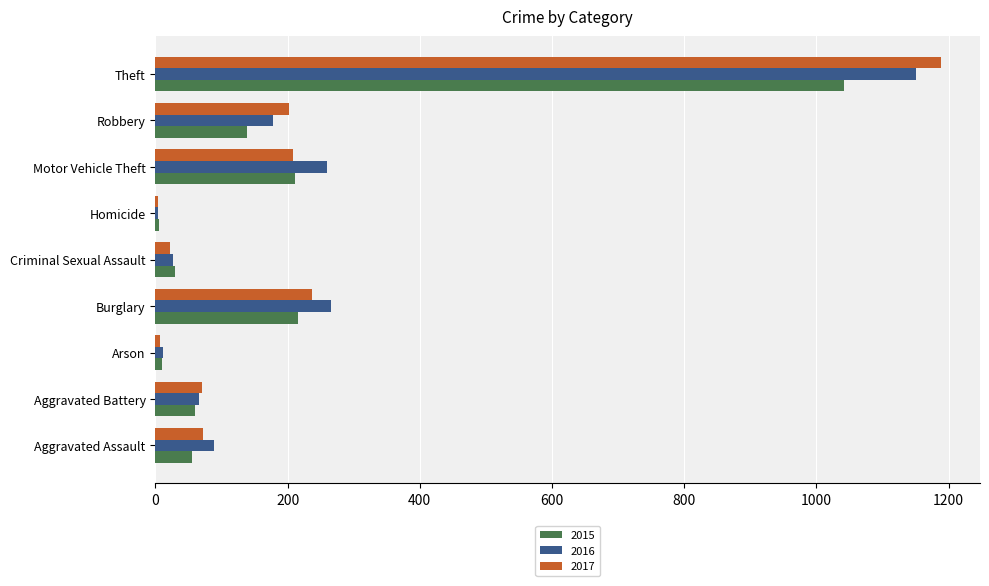

Is the value of 2015 at Robbery greater than the value of 2016 at Theft?

No